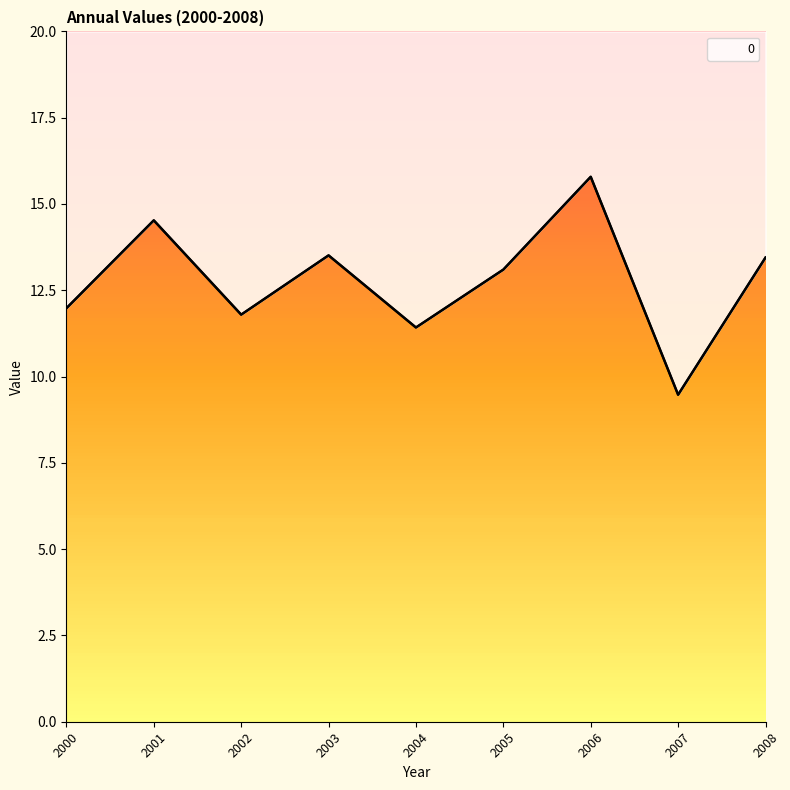

Reading right to left, extract all data points from this chart.

13.4	9.5	15.8	13.1	11.4	13.5	11.8	14.5	12.0